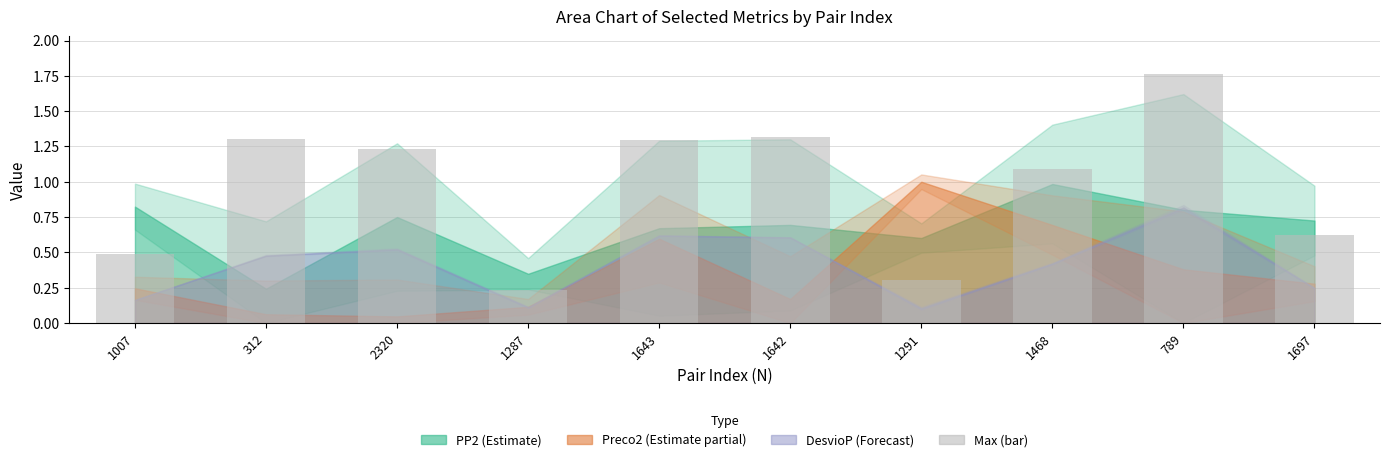

Which category has the highest value across all series?

789